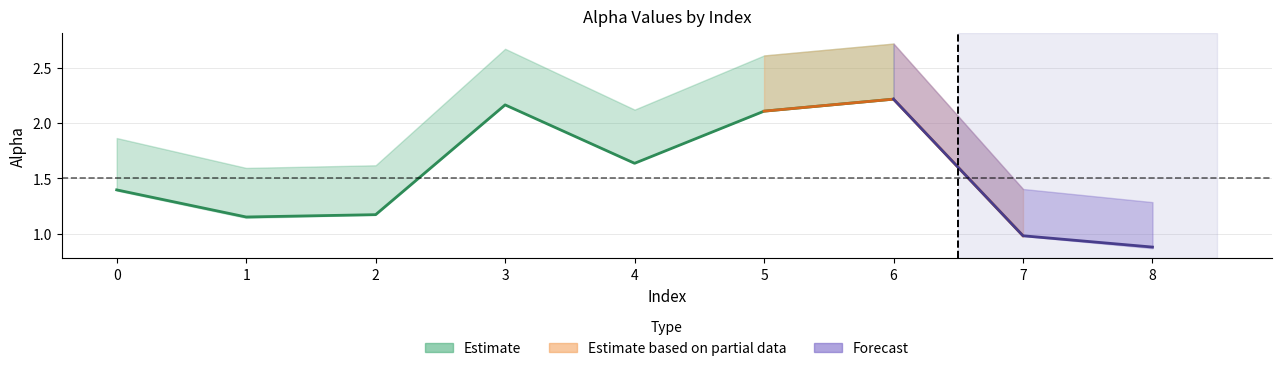

Where is alpha_r_vals nearest to the value 1?

7